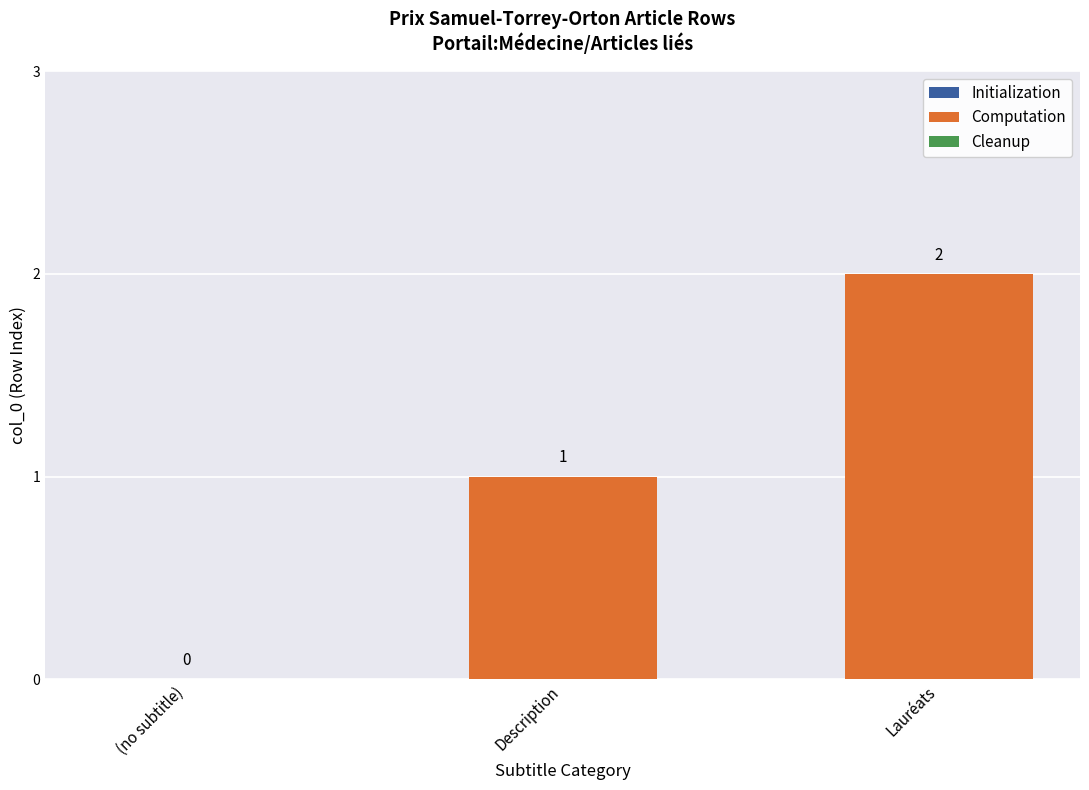

How many values are between 0 and 2?

3